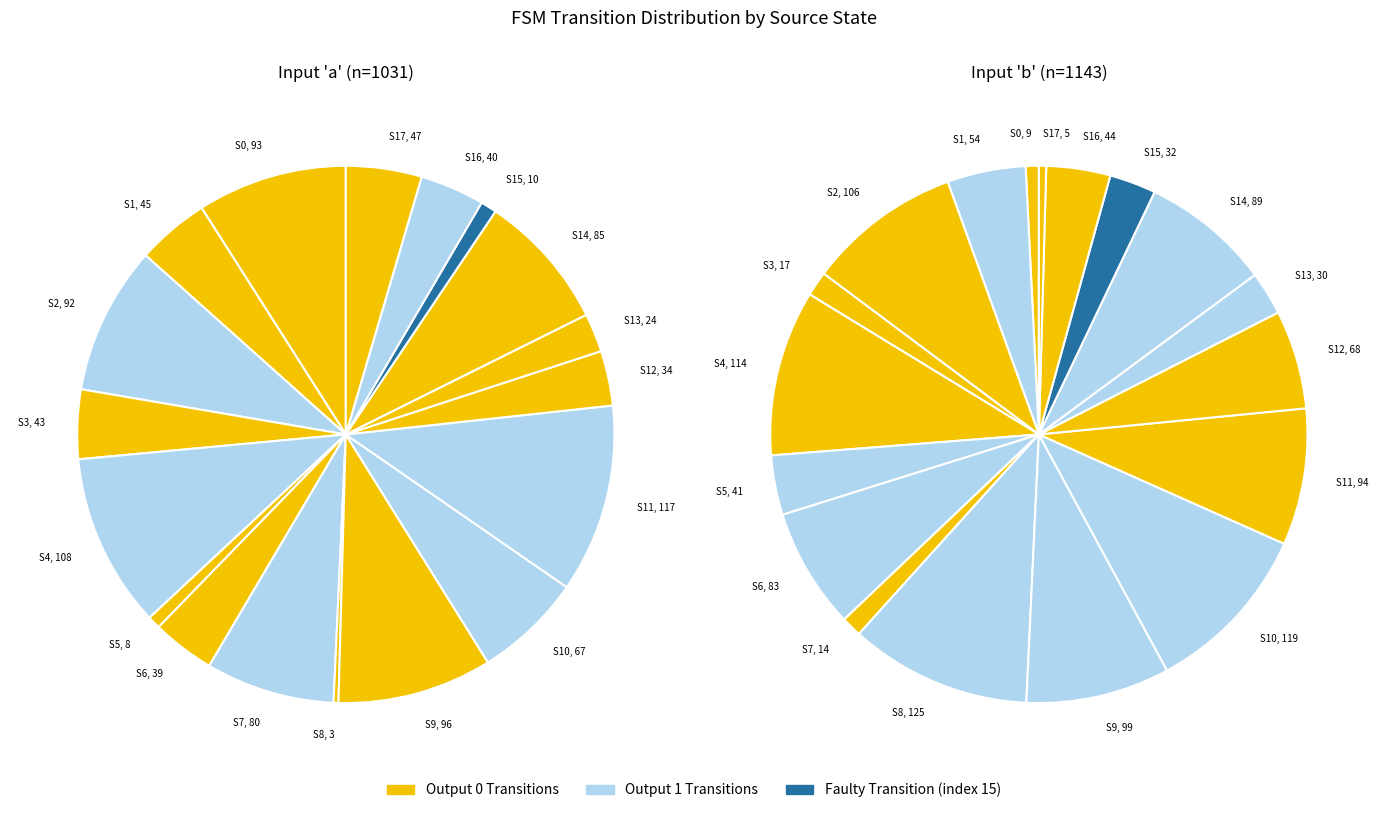

At 5, list the series in order from smallest to largest.

output_symbol_1, output_symbol_0